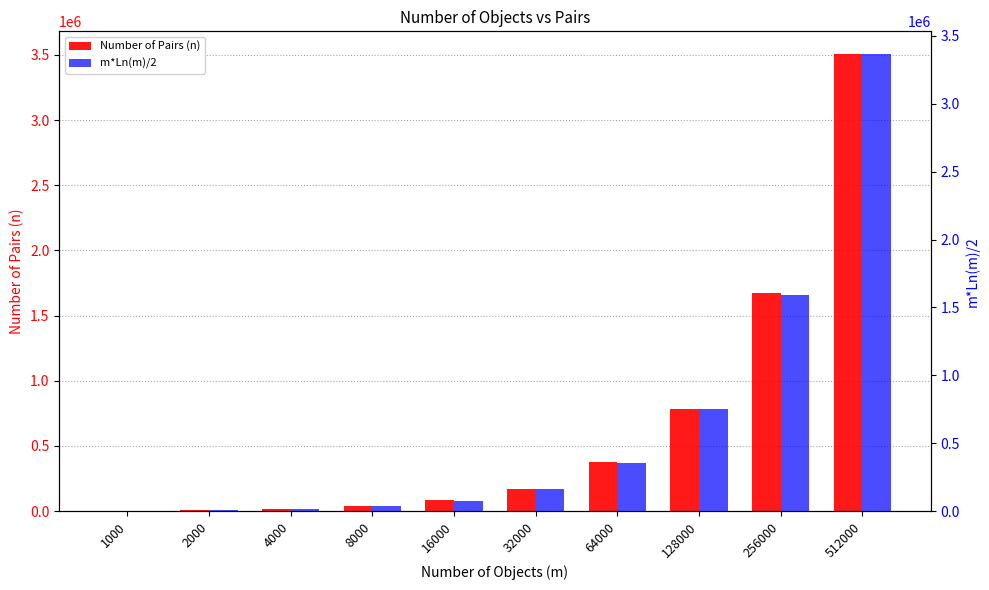

How many bars are there in each group?

2